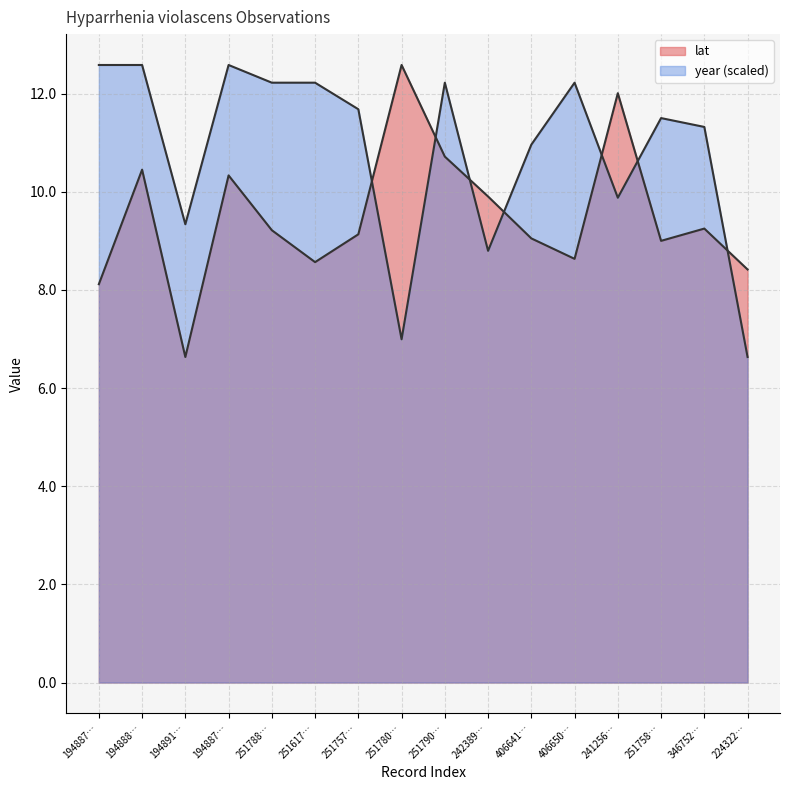

What is the difference between the second highest and second lowest values in the lat series?

3.9